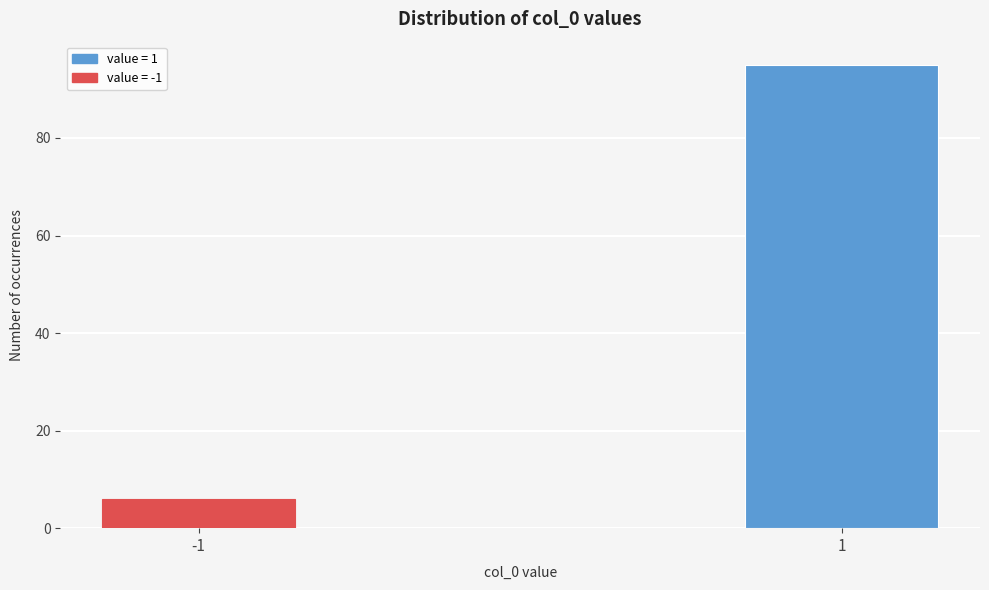

Reading left to right, what are all the values shown in this chart?

-1=6	1=95